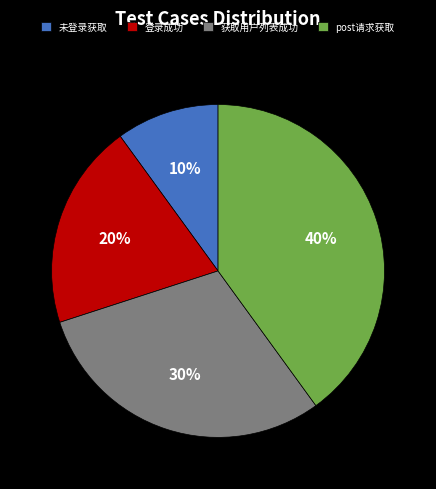

Between 未登录获取 and 登录成功, which is larger?

登录成功